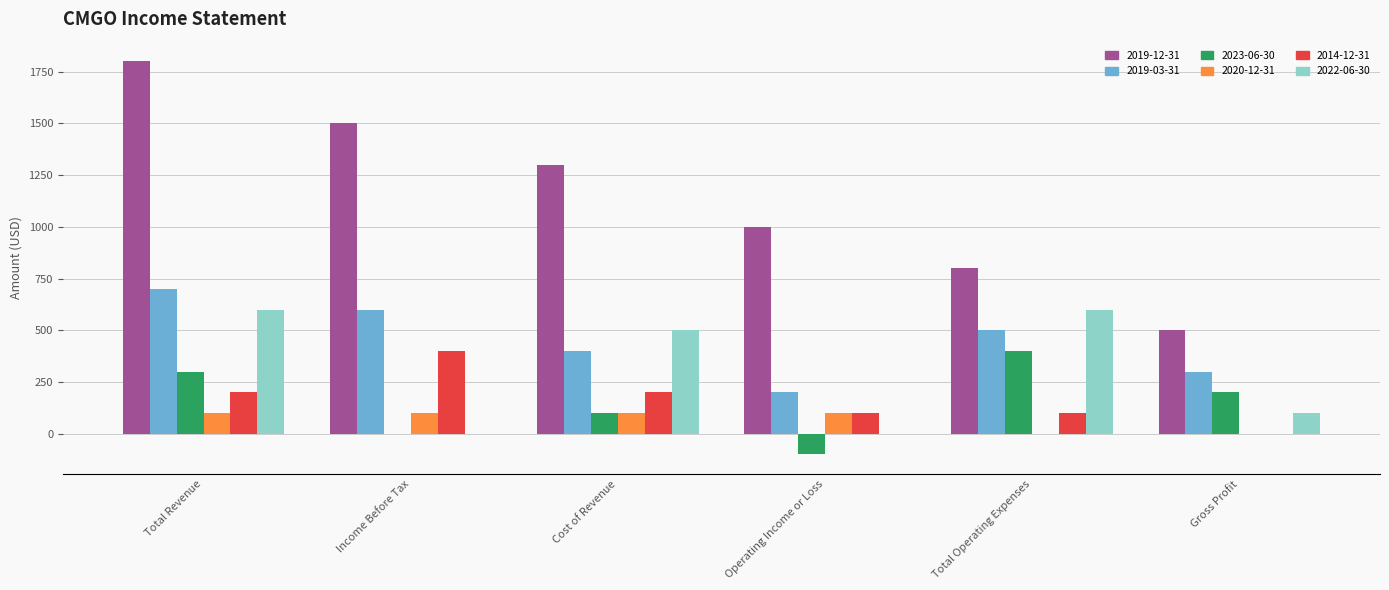

Which series has the widest spread of values?

2019-12-31